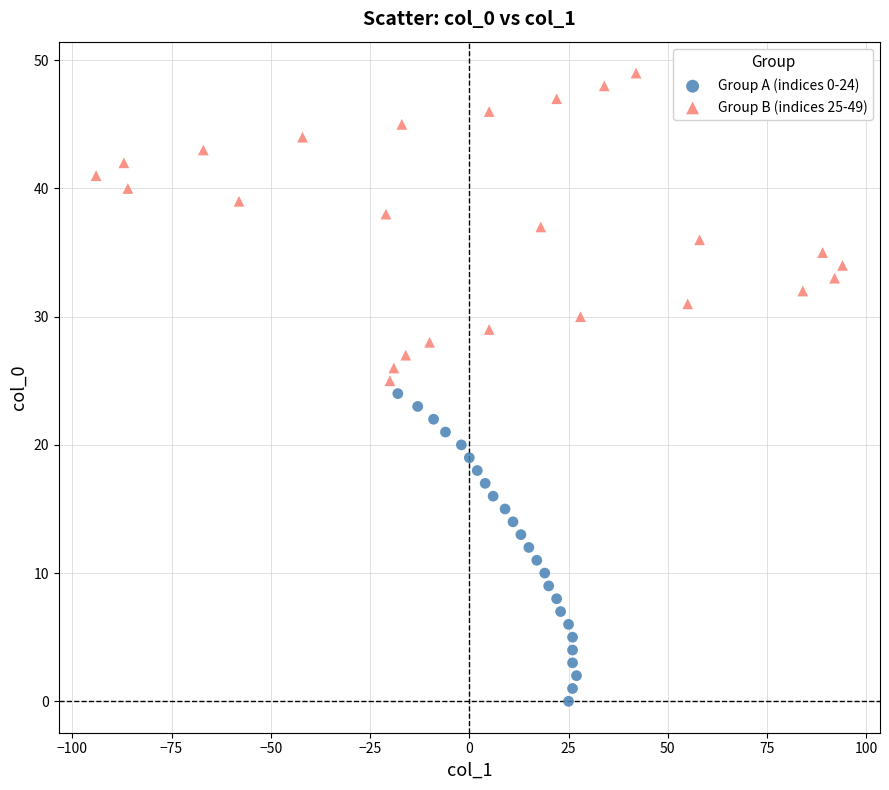

Which series contains the highest Y value?

Group B (indices 25-49)